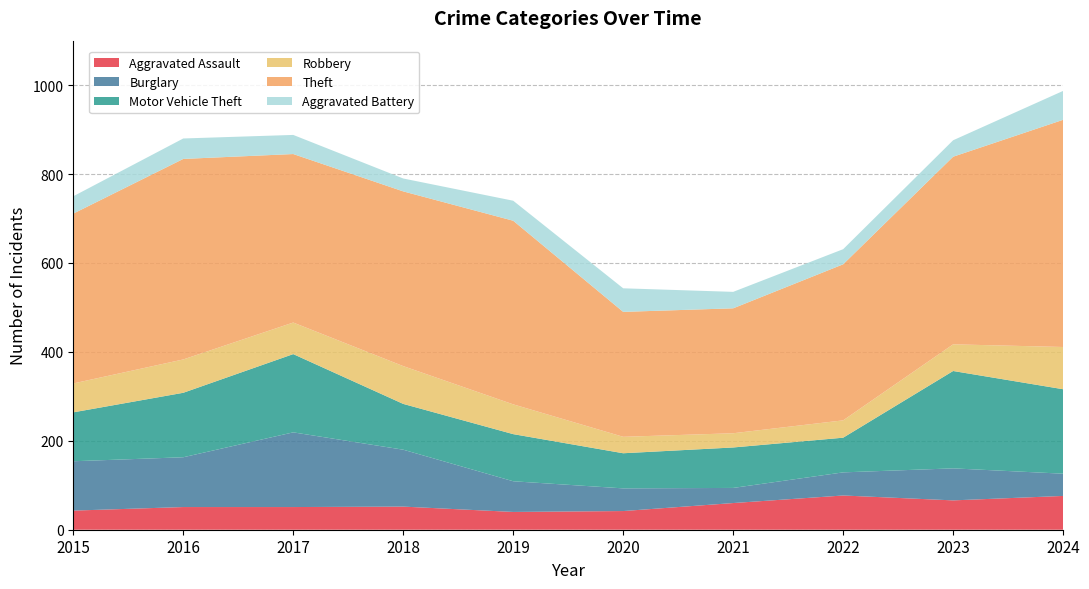

Reading left to right, transcribe all the data shown in this chart.

Aggravated Assault: 2015=43	2016=51	2017=51	2018=52	2019=40	2020=42	2021=60	2022=77	2023=66	2024=76
Burglary: 2015=111	2016=112	2017=168	2018=128	2019=69	2020=51	2021=34	2022=52	2023=72	2024=50
Motor Vehicle Theft: 2015=110	2016=145	2017=176	2018=103	2019=106	2020=79	2021=91	2022=78	2023=219	2024=190
Robbery: 2015=65	2016=75	2017=71	2018=85	2019=67	2020=37	2021=32	2022=39	2023=60	2024=95
Theft: 2015=382	2016=451	2017=379	2018=393	2019=413	2020=281	2021=281	2022=351	2023=422	2024=511
Aggravated Battery: 2015=39	2016=46	2017=43	2018=29	2019=45	2020=53	2021=37	2022=34	2023=37	2024=65